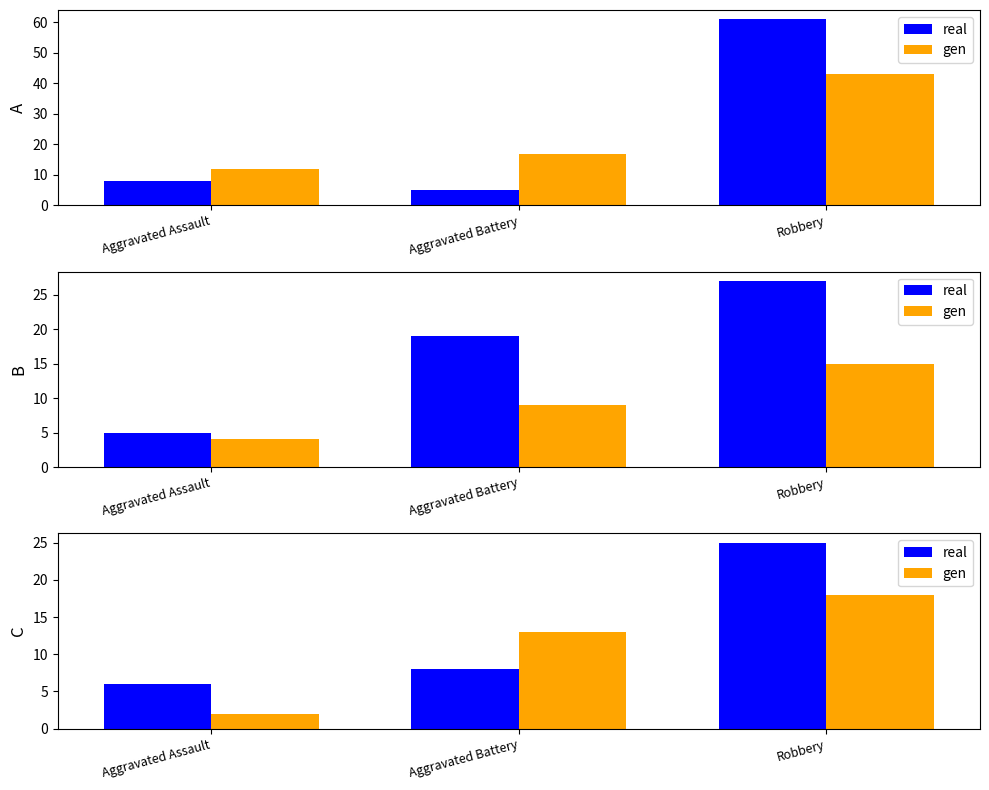

Does the chart contain any negative values?

No